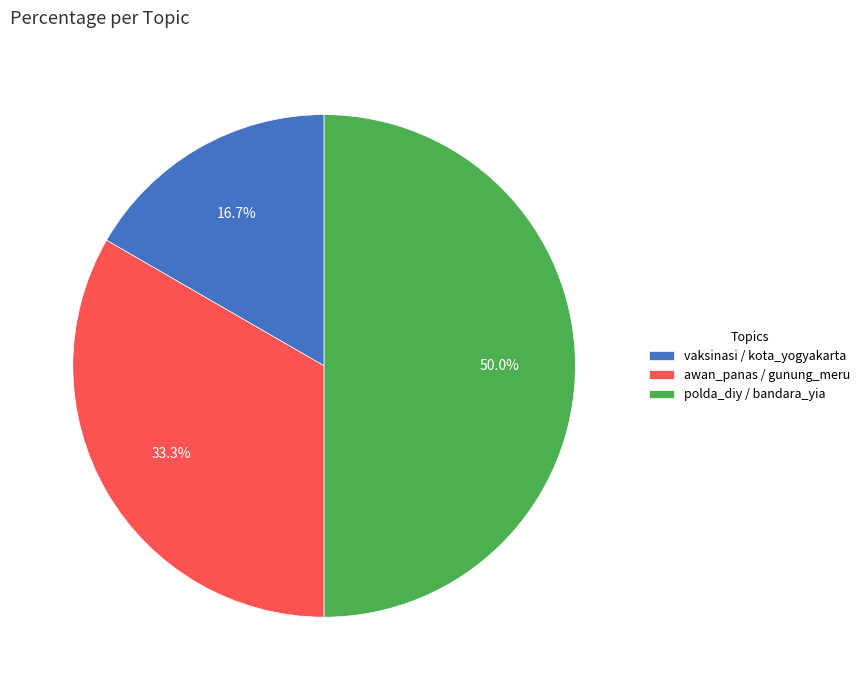

What is the largest slice in the pie chart?

polda_diy / bandara_yia